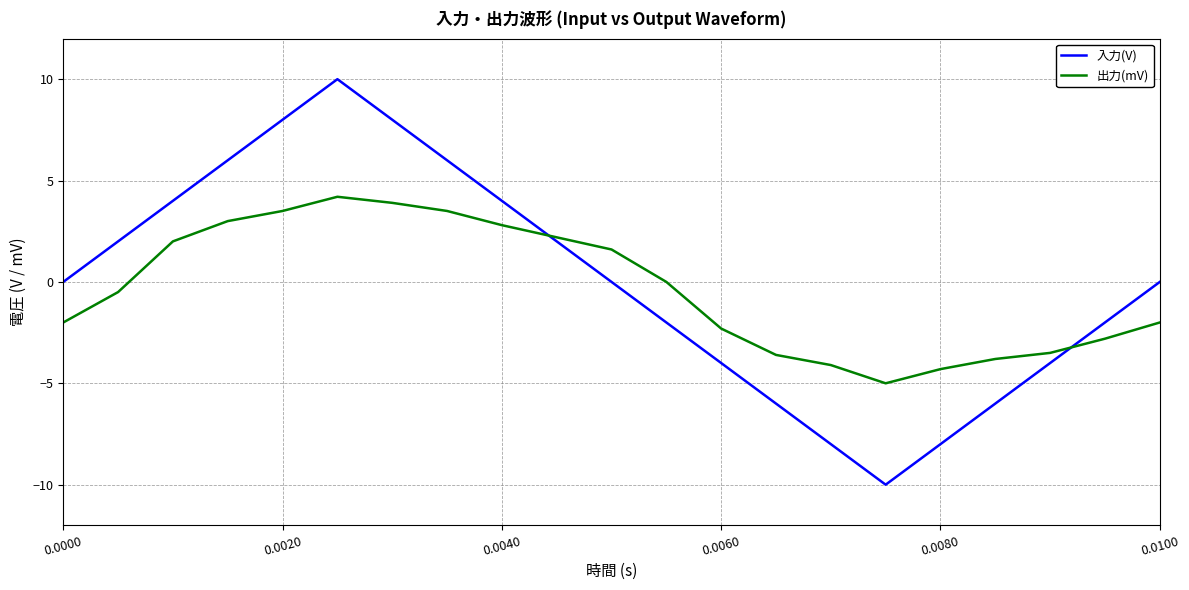

List the series in order of their peak value, lowest first.

出力(mV), 入力(V)